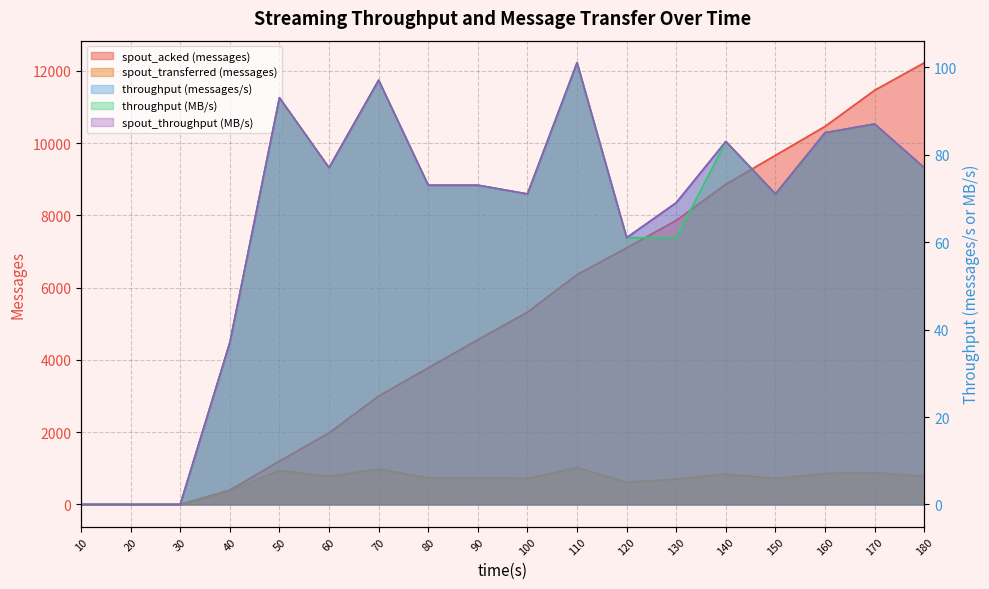

True or false: spout_transferred (messages) has a value of 530 at 180.

False